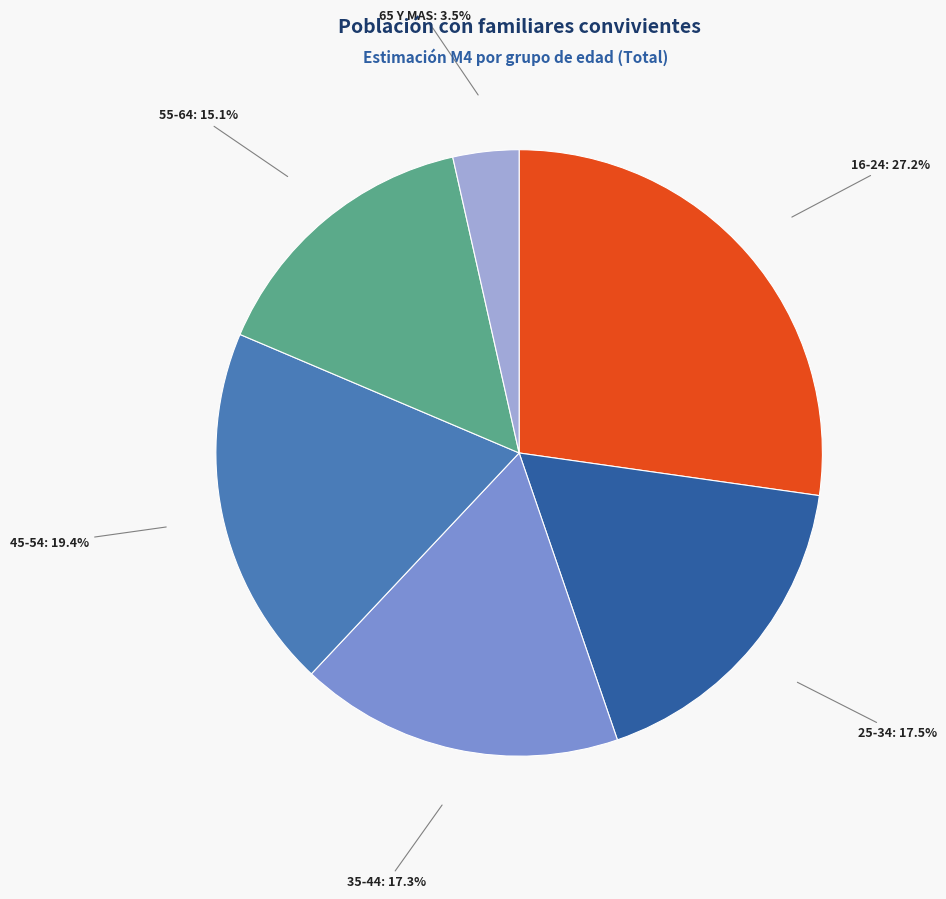

Which slice is the largest?

16-24